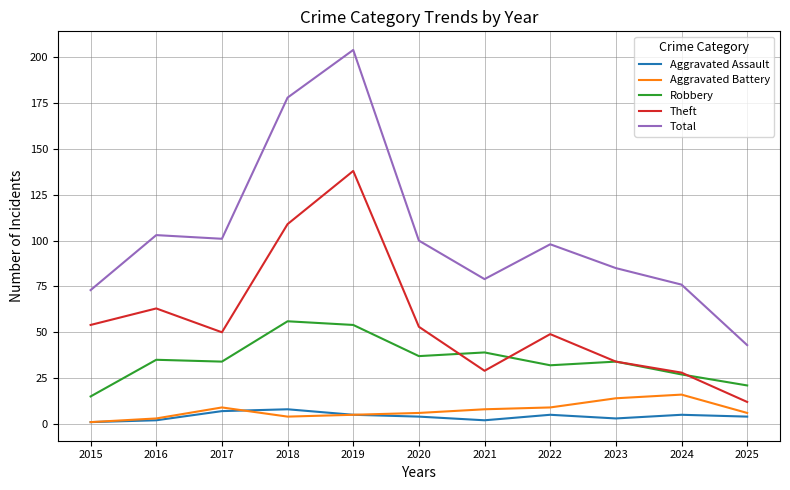

Reading right to left, transcribe all the data shown in this chart.

Aggravated Assault: 2025=4	2024=5	2023=3	2022=5	2021=2	2020=4	2019=5	2018=8	2017=7	2016=2	2015=1
Aggravated Battery: 2025=6	2024=16	2023=14	2022=9	2021=8	2020=6	2019=5	2018=4	2017=9	2016=3	2015=1
Robbery: 2025=21	2024=27	2023=34	2022=32	2021=39	2020=37	2019=54	2018=56	2017=34	2016=35	2015=15
Theft: 2025=12	2024=28	2023=34	2022=49	2021=29	2020=53	2019=138	2018=109	2017=50	2016=63	2015=54
Total: 2025=43	2024=76	2023=85	2022=98	2021=79	2020=100	2019=204	2018=178	2017=101	2016=103	2015=73